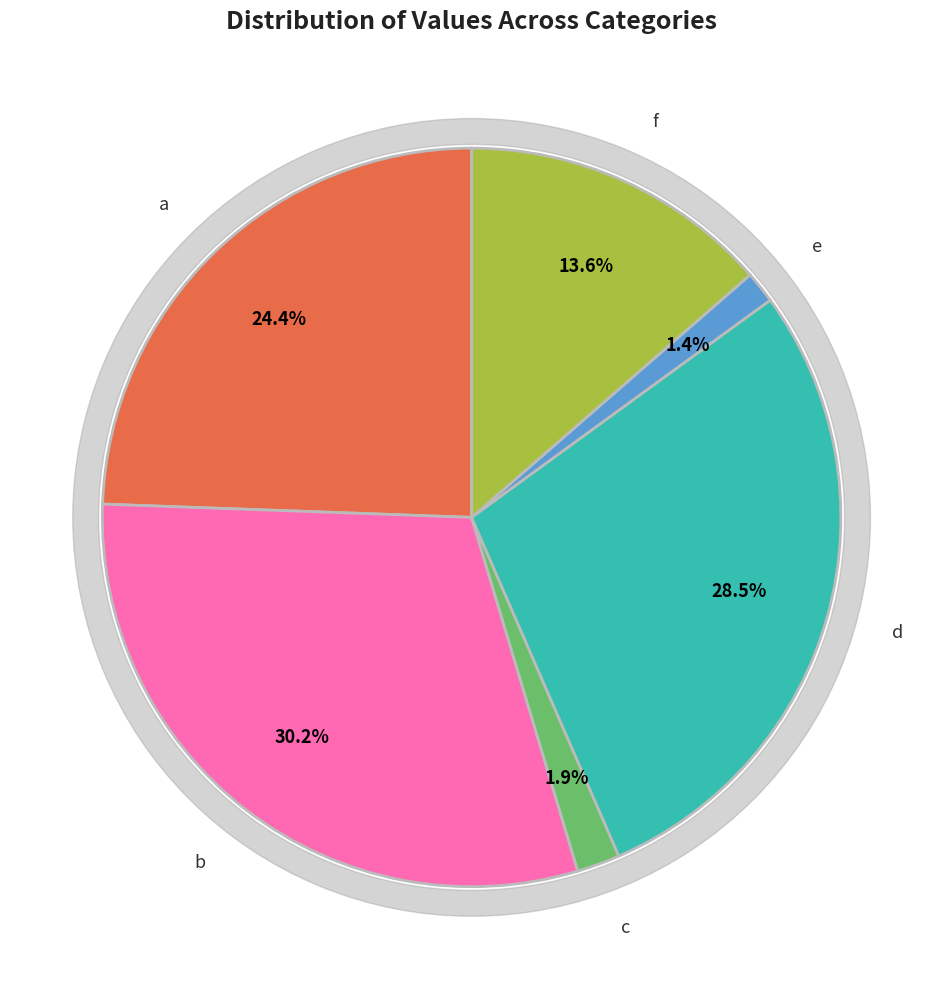

What is the largest slice in the pie chart?

b